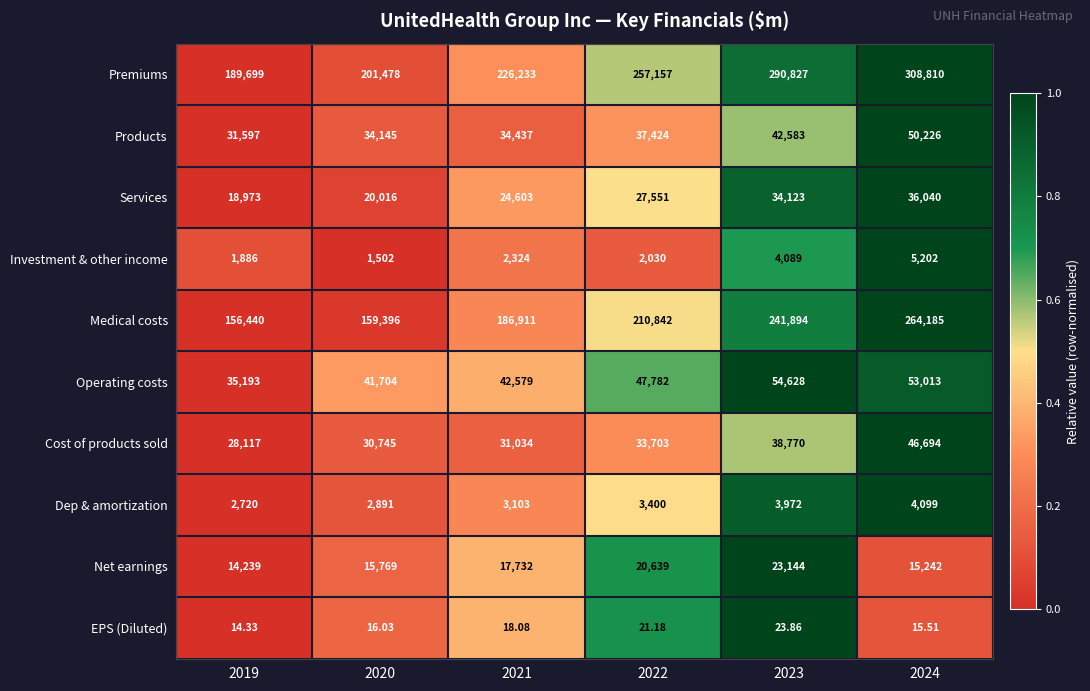

Count the number of categories in the chart.

6